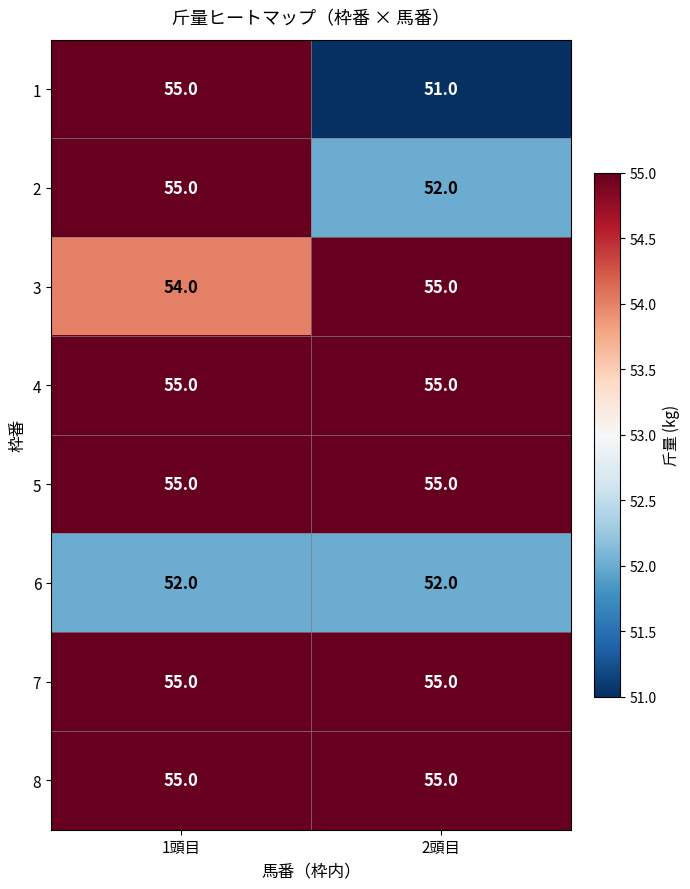

What is the sum of the 4 values at 1頭目 and 2頭目?

110